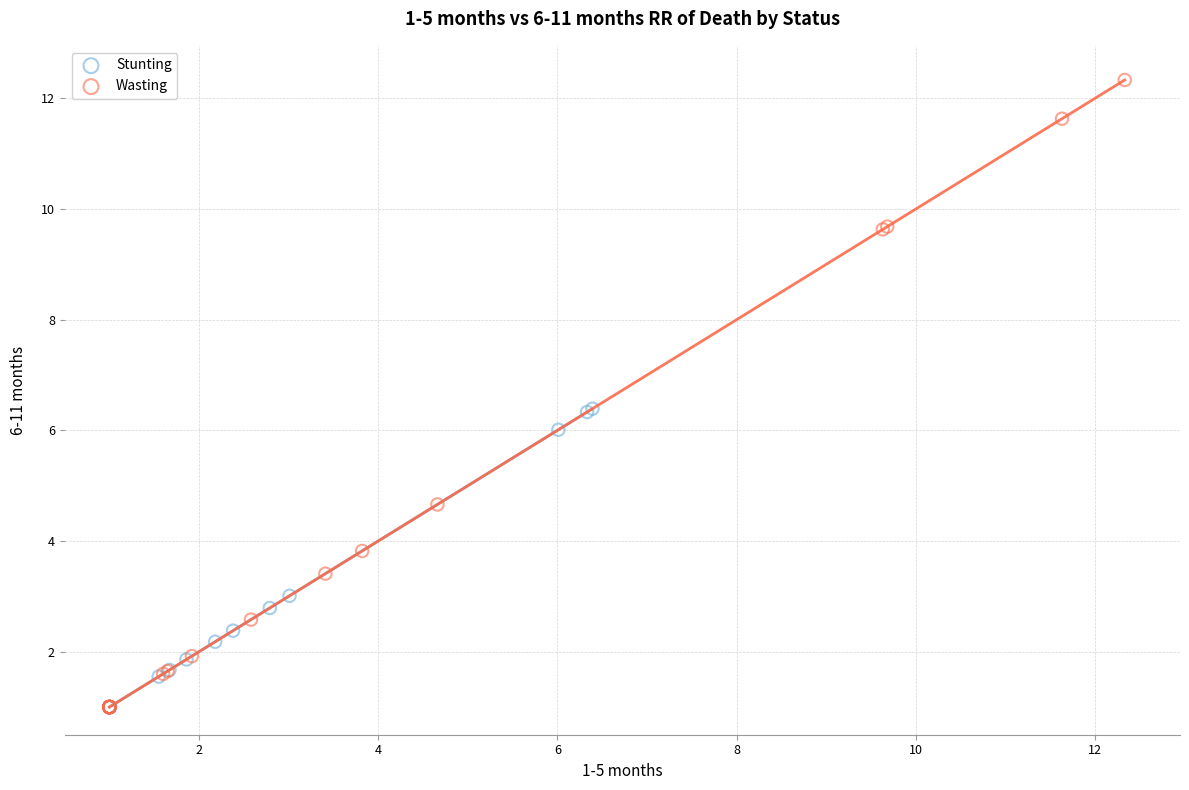

Which series contains the highest Y value?

Wasting